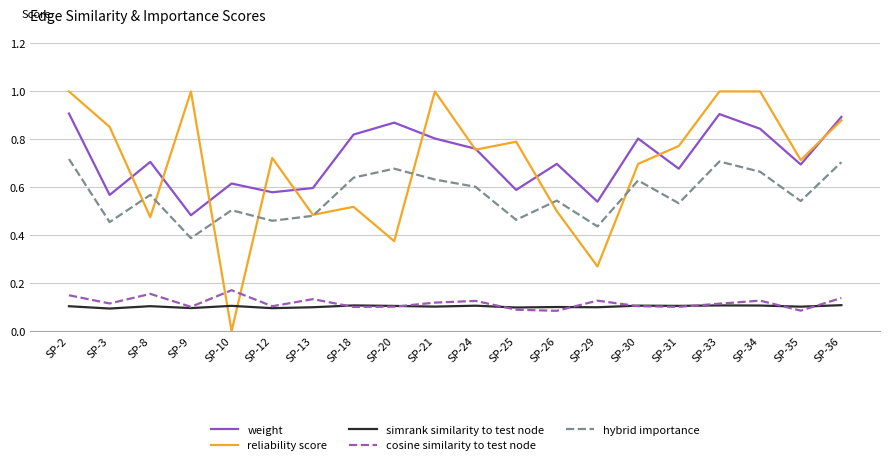

List the series in order of their peak value, highest first.

reliability score, weight, hybrid importance, cosine similarity to test node, simrank similarity to test node